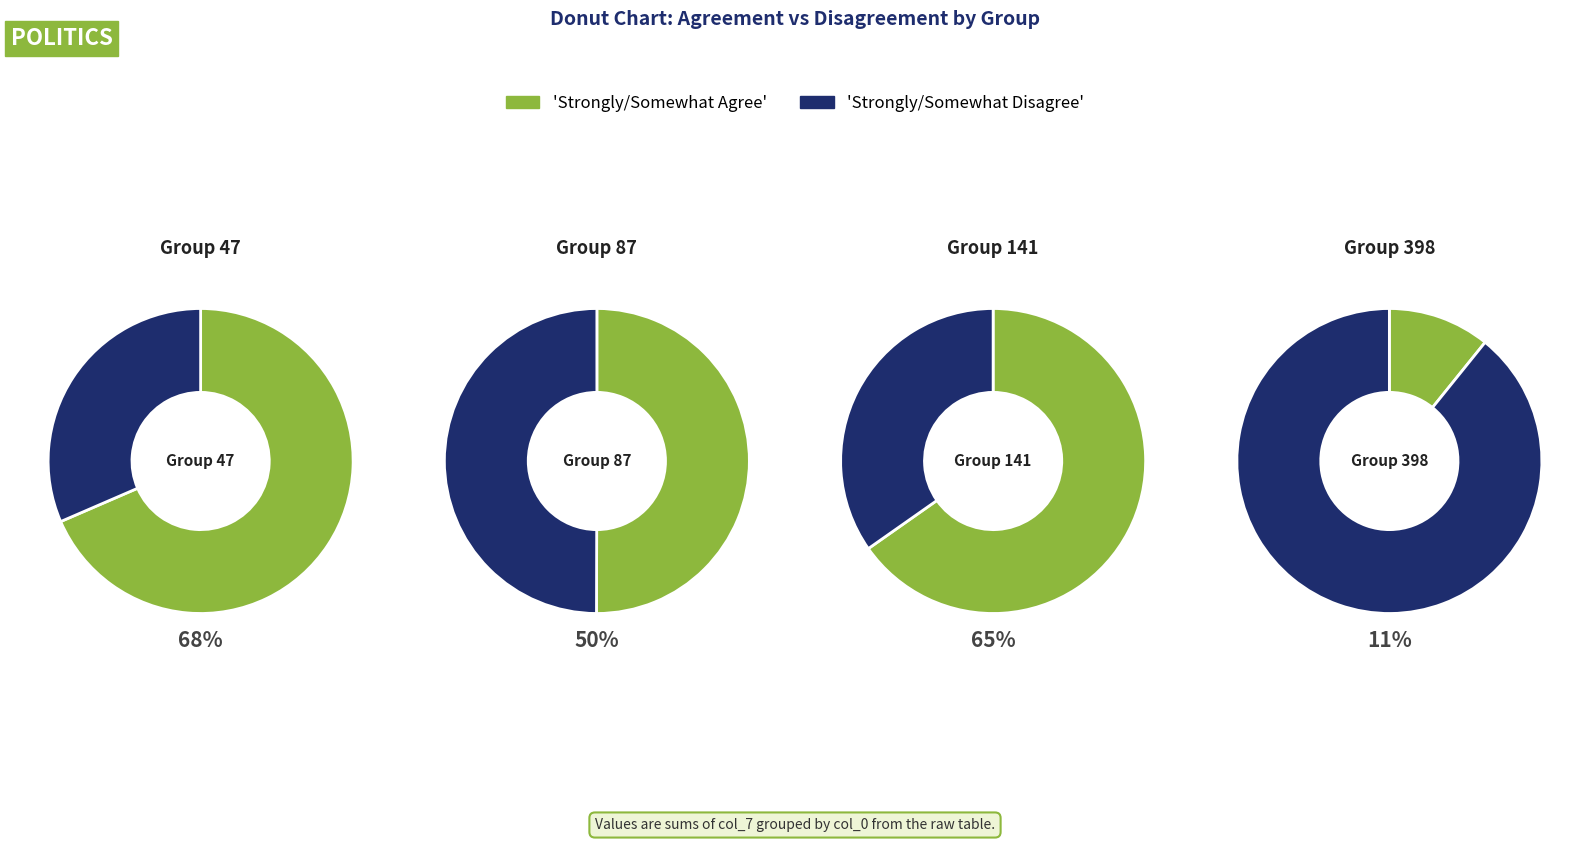

Between 13 and 9, which is larger?

13